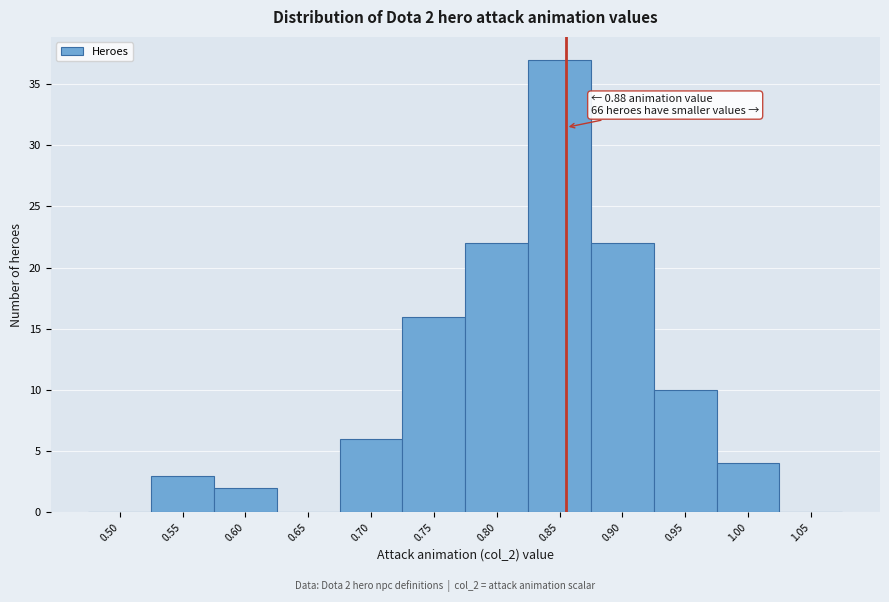

Reading left to right, extract all data points from this chart.

0.50=0	0.55=3	0.60=2	0.65=0	0.70=6	0.75=16	0.80=22	0.85=37	0.90=22	0.95=10	1.00=4	1.05=0